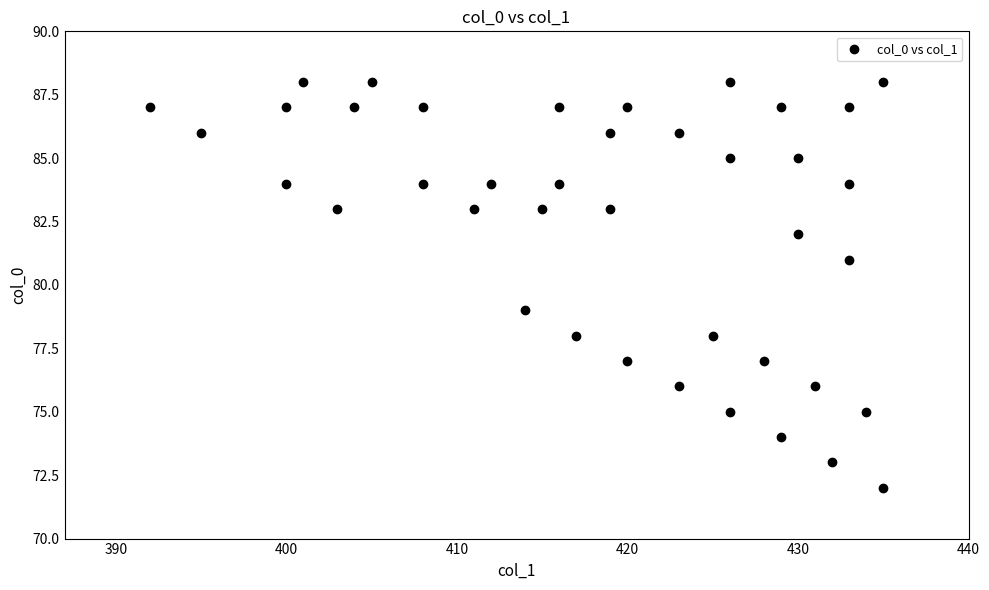

What is the range of Y values (max minus min)?

16